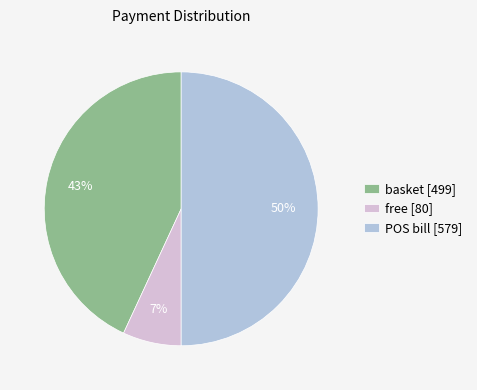

Between free [80] and POS bill [579], which is larger?

POS bill [579]